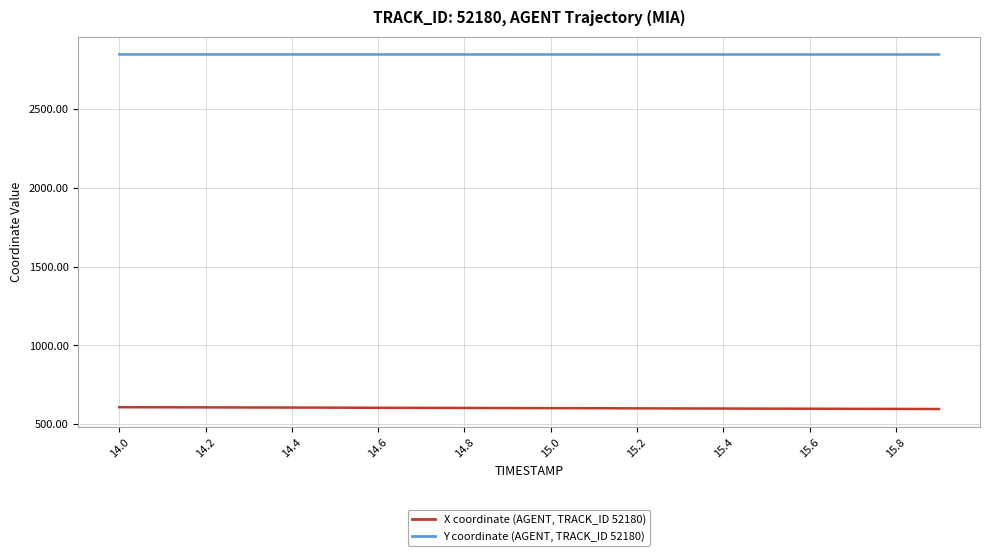

What is the greatest value displayed?

2846.1